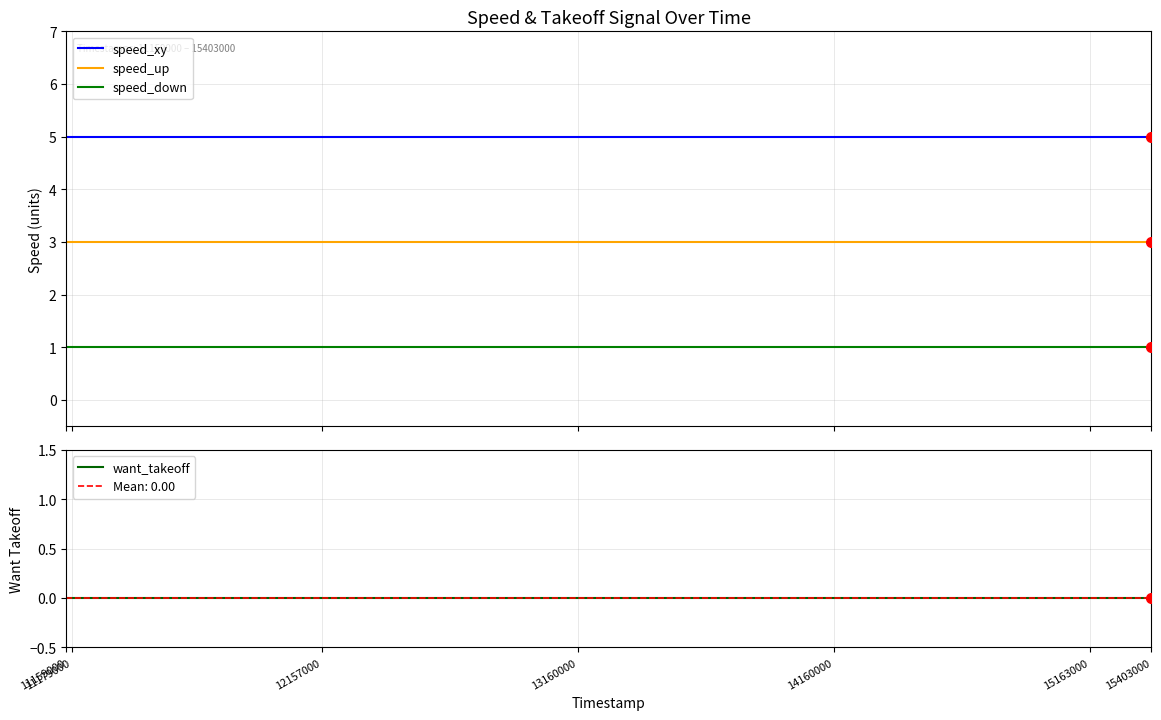

At which label is speed_xy closest to 5?

11159000